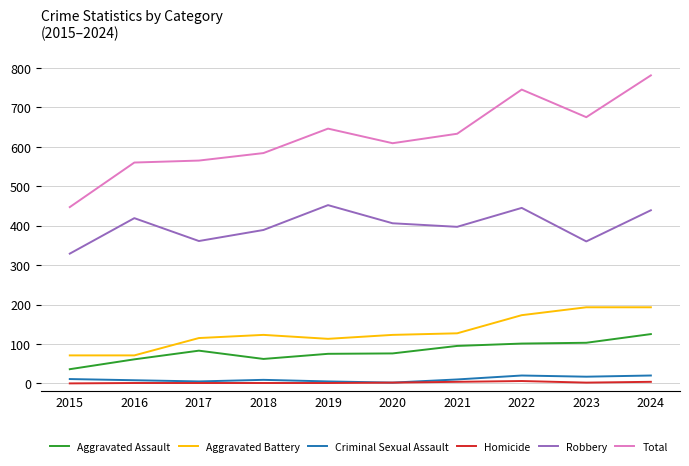

True or false: Aggravated Assault and Robbery cross at least once.

False